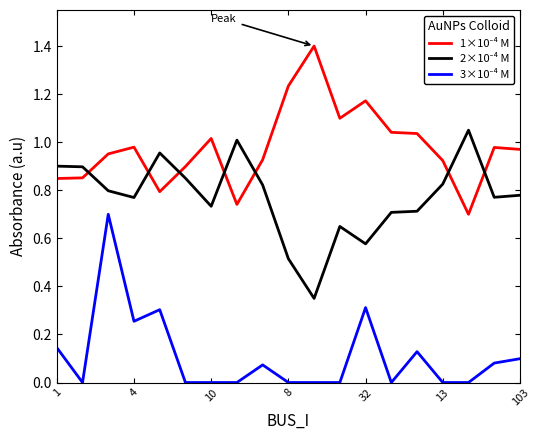

What is the maximum value shown in the chart?

1.4